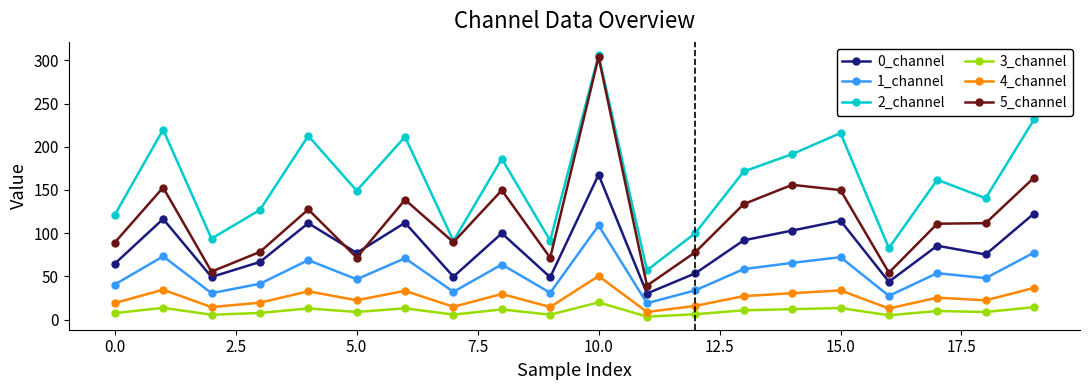

What are all the series names shown in the legend?

0_channel, 1_channel, 2_channel, 3_channel, 4_channel, 5_channel